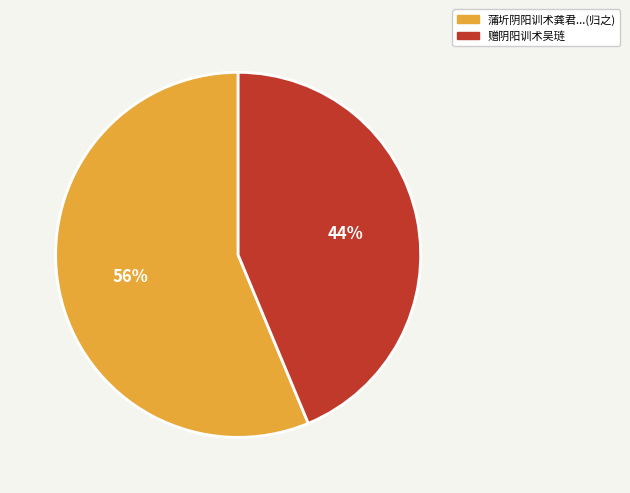

Does any single category account for the majority?

Yes